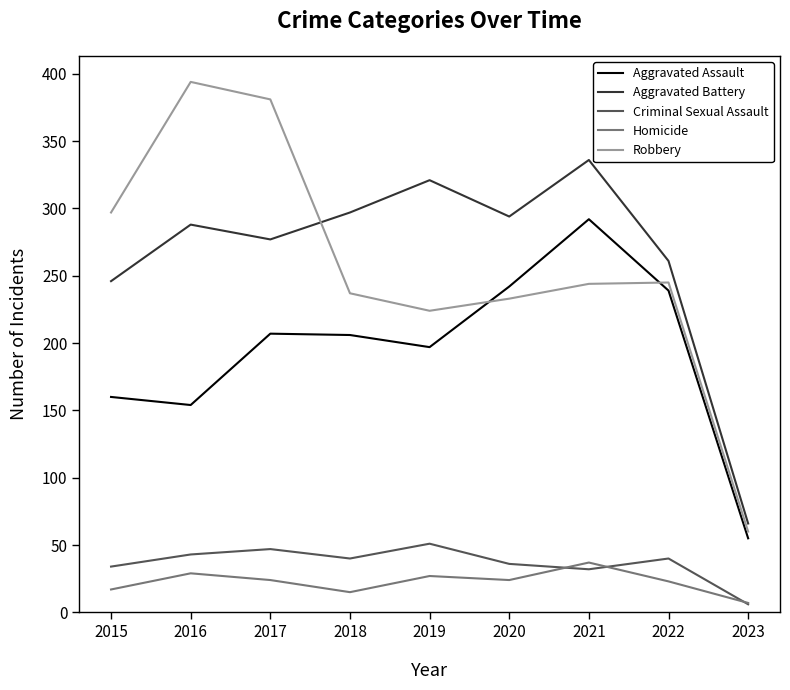

At which category does Aggravated Battery reach its first local peak?

2016